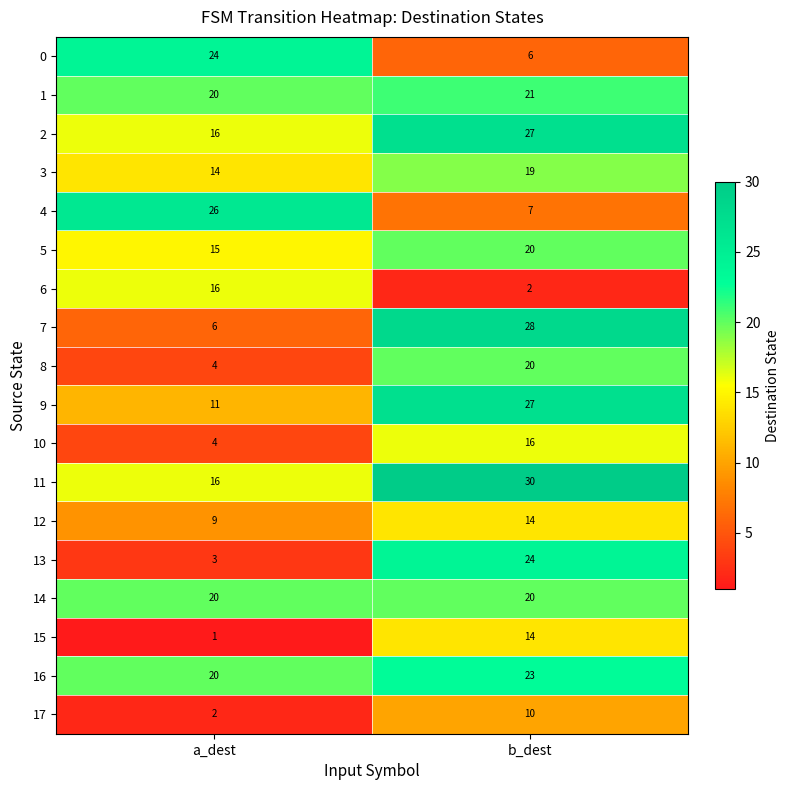

Is it true that 11 equals 21 at a_dest?

False